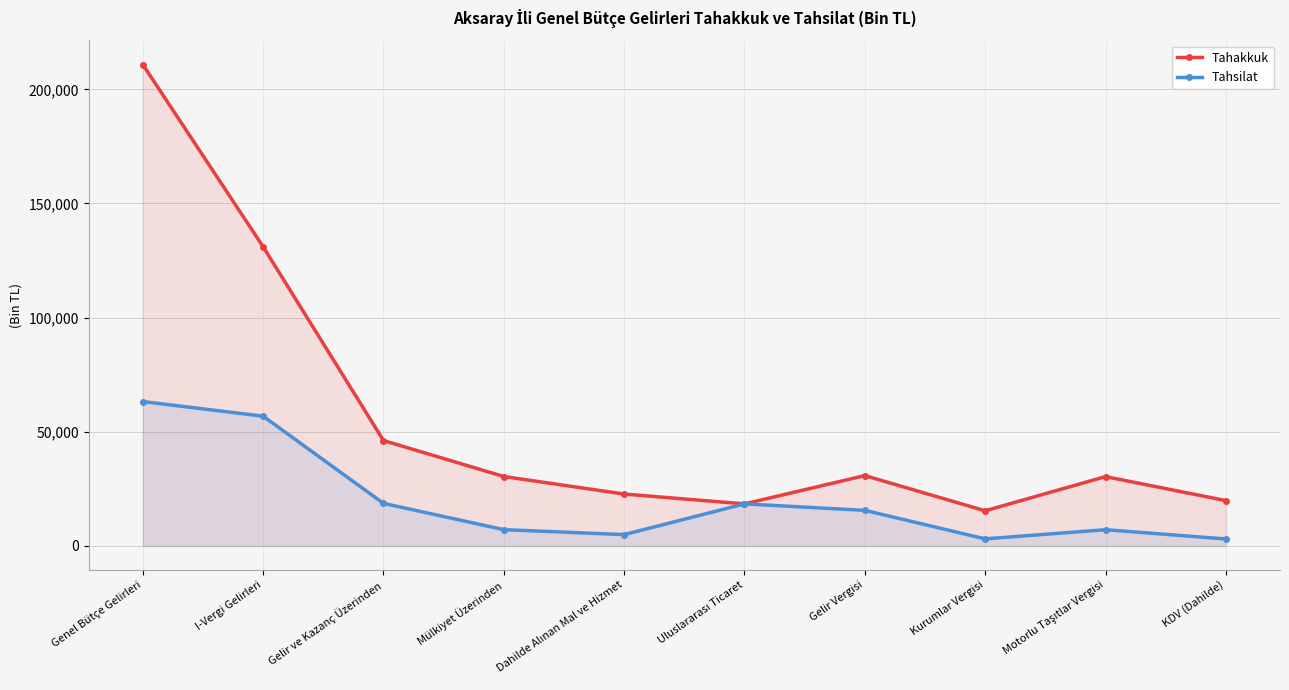

Rank the series by their average value, from lowest to highest.

Tahsilat, Tahakkuk